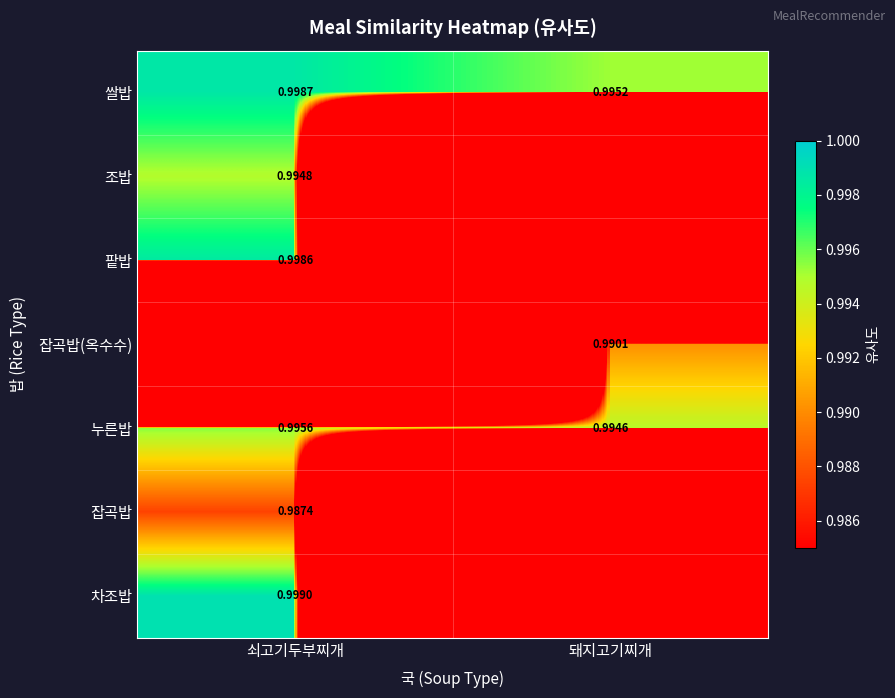

At which category is the sum across all series the highest?

쇠고기두부찌개